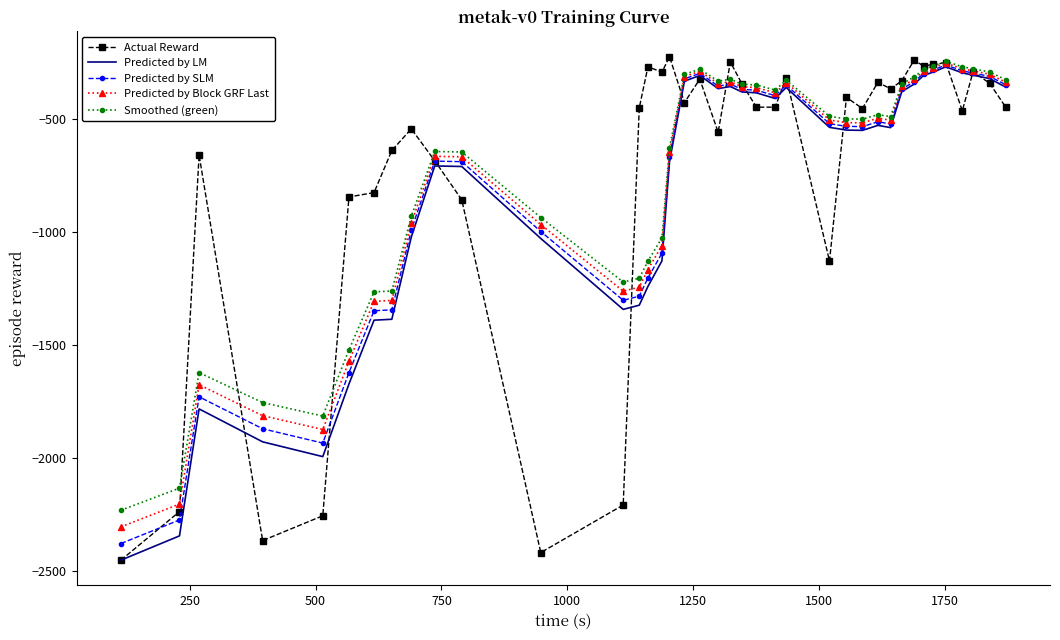

Which series has the widest spread of values?

Actual Reward